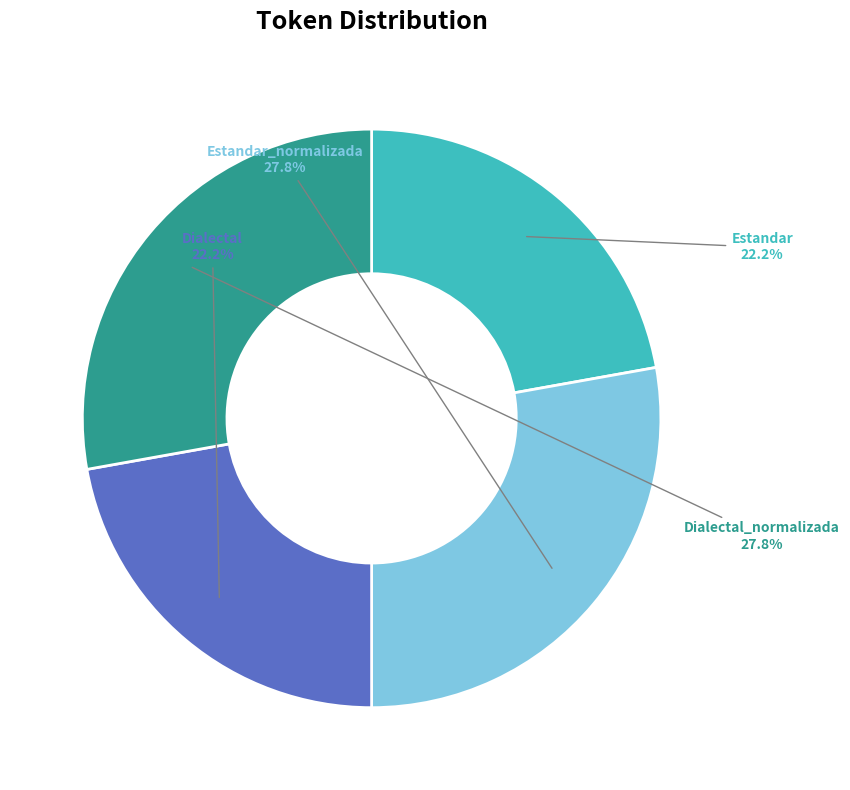

What percentage is the Estandar slice, to the nearest percent?

22%